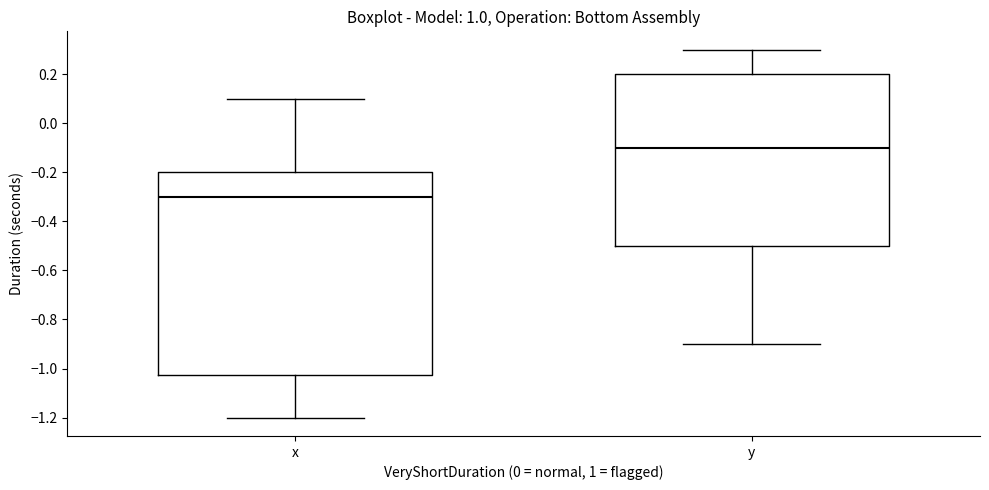

Where is the lower edge of the box for y on the y-axis? The values are not printed on the chart, so give them approximately, as read against the axis.

-0.50